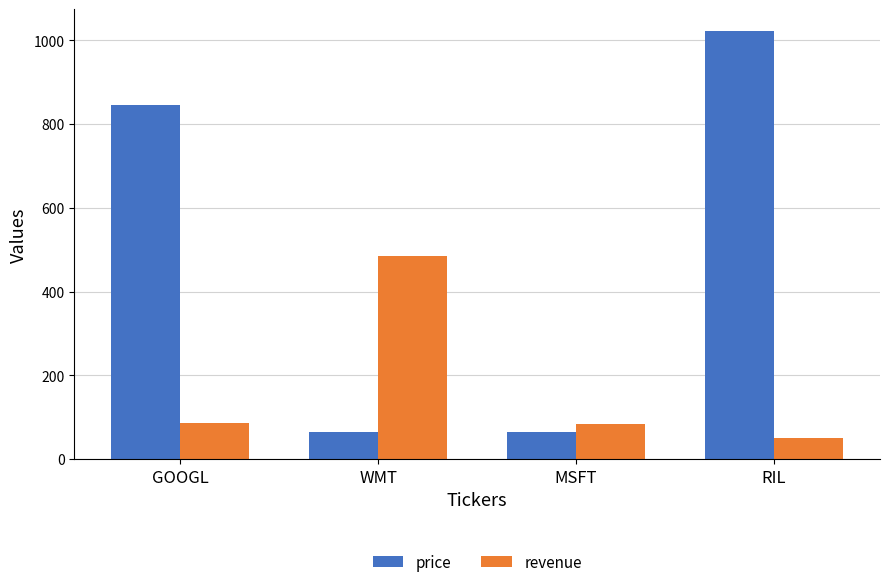

What is the sum of the revenue values at MSFT and RIL?

135